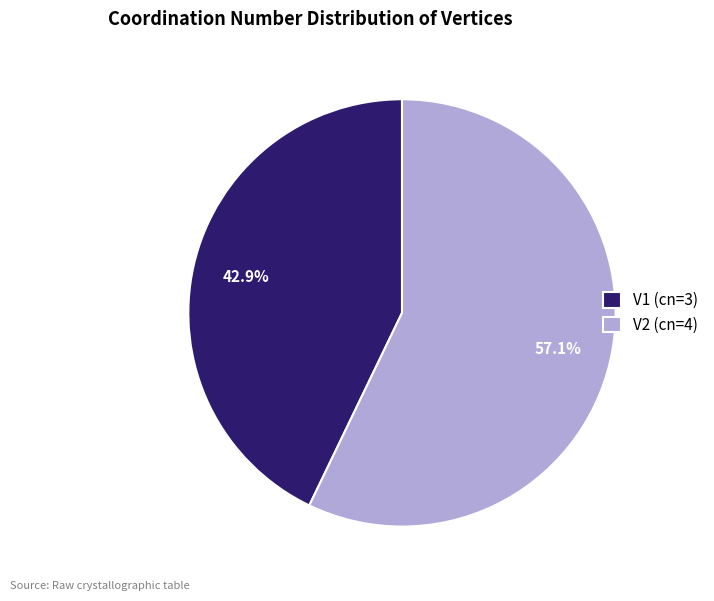

The V2 slice represents 57% of the pie. True or false?

True